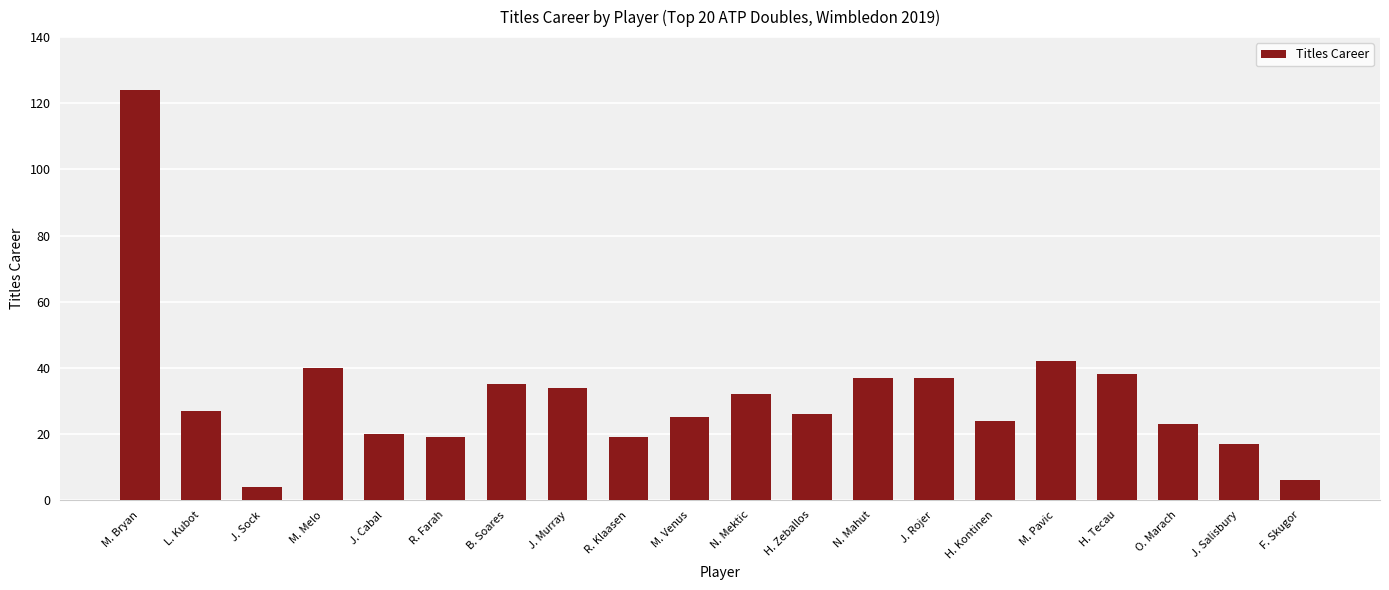

How many values are below 27?

10